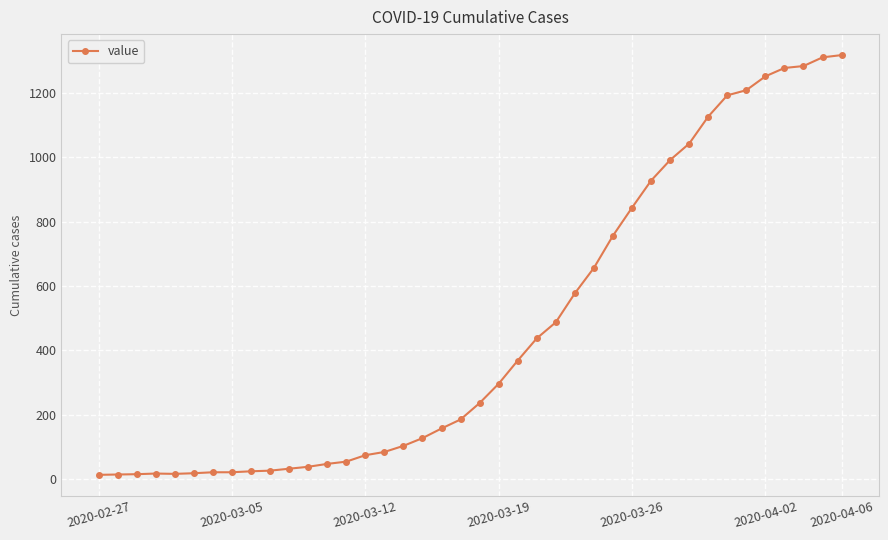

What is the greatest value displayed?

1317